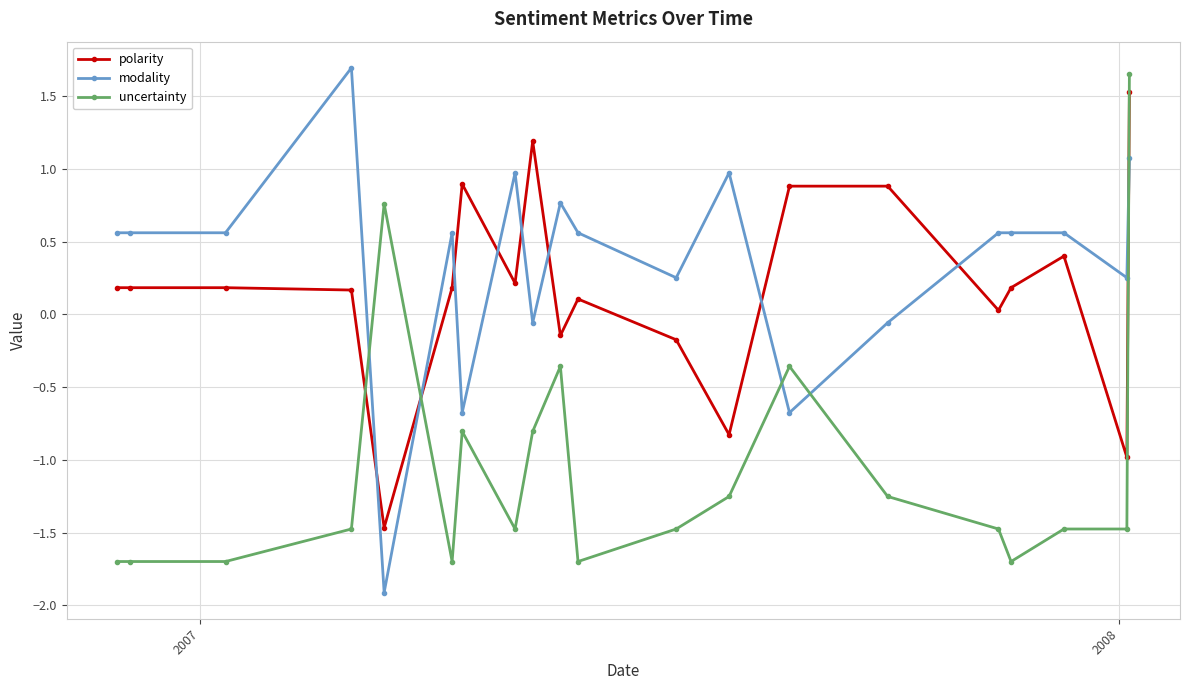

After their last crossing, which series has the higher values: modality or uncertainty?

uncertainty